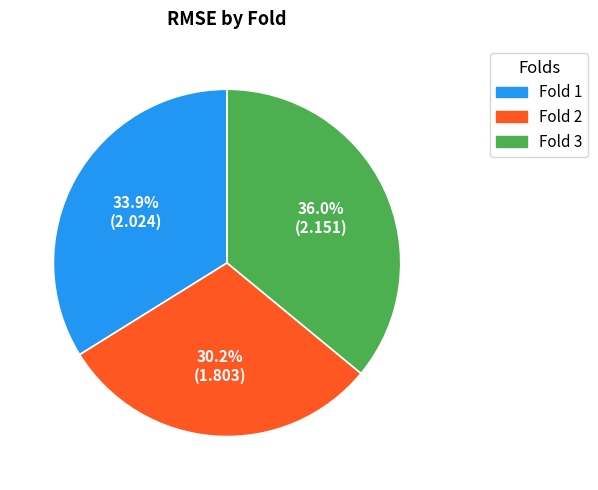

Does any single category account for the majority?

No